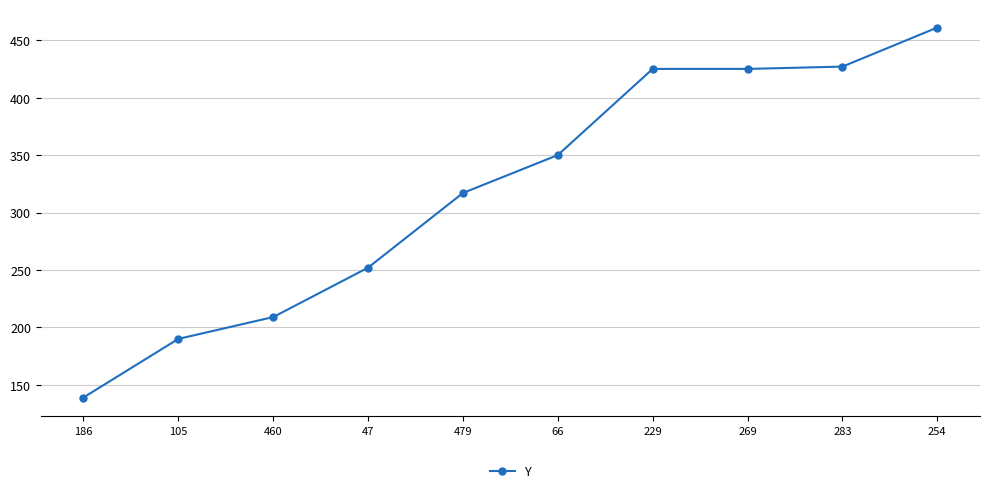

True or false: the data shows 146 at 254.

False